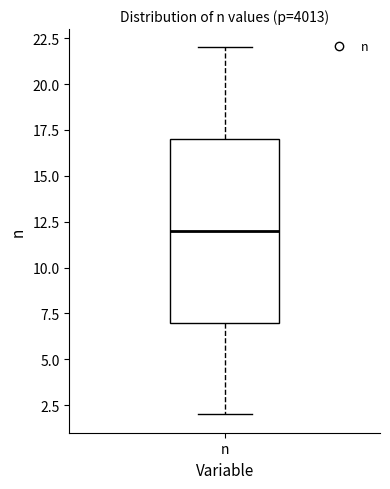

Where does the median line of the box for n sit on the y-axis? The values are not printed on the chart, so give them approximately, as read against the axis.

12